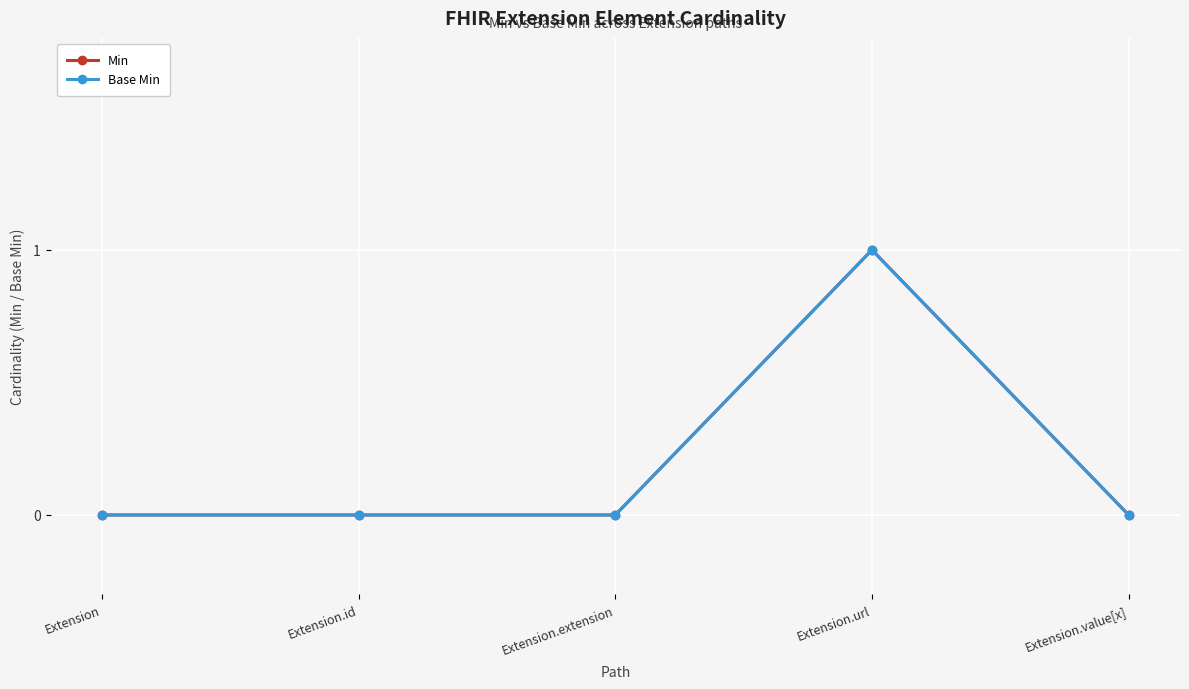

True or false: Base Min and Min cross at least once.

False